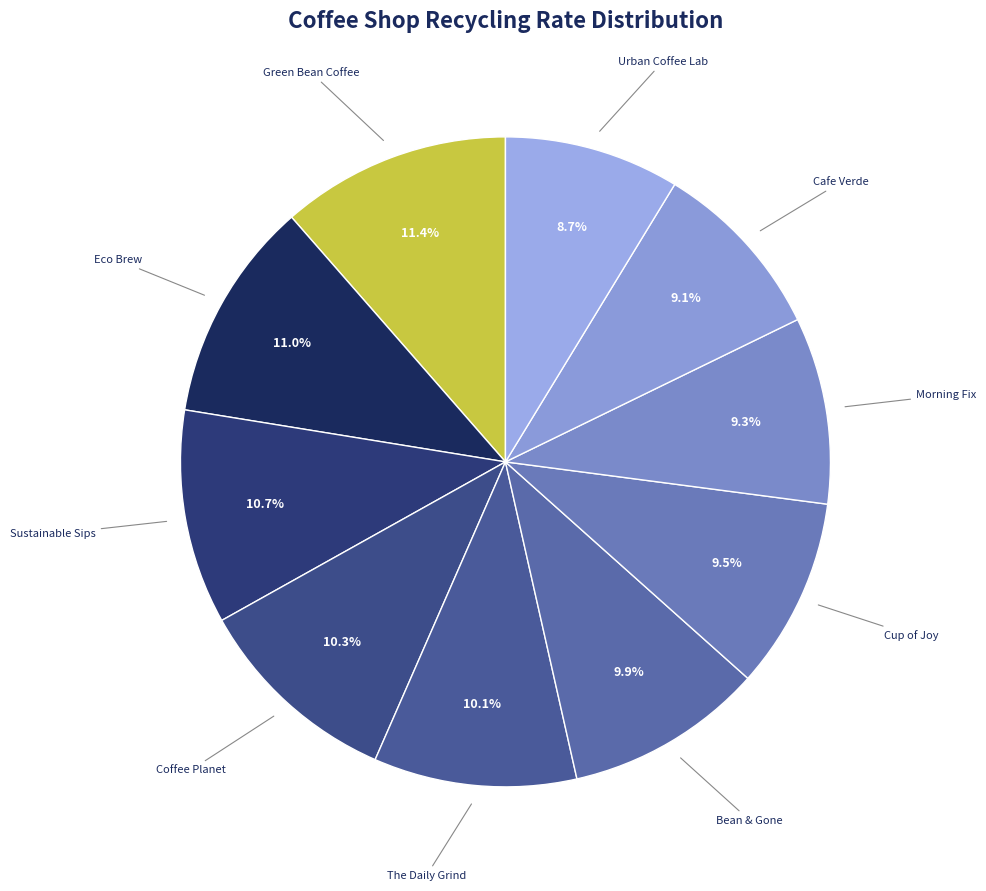

Rank the categories by value from lowest to highest.

Urban Coffee Lab, Cafe Verde, Morning Fix, Cup of Joy, Bean & Gone, The Daily Grind, Coffee Planet, Sustainable Sips, Eco Brew, Green Bean Coffee